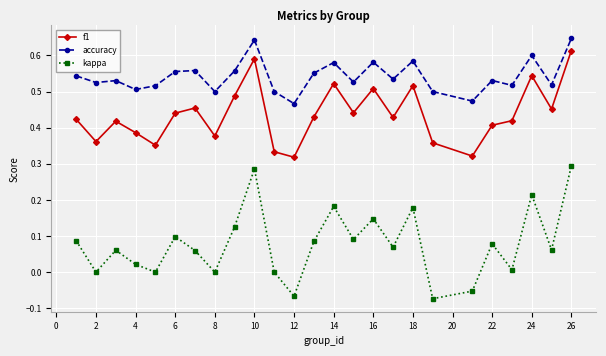

Which series has the largest range (max minus min)?

kappa